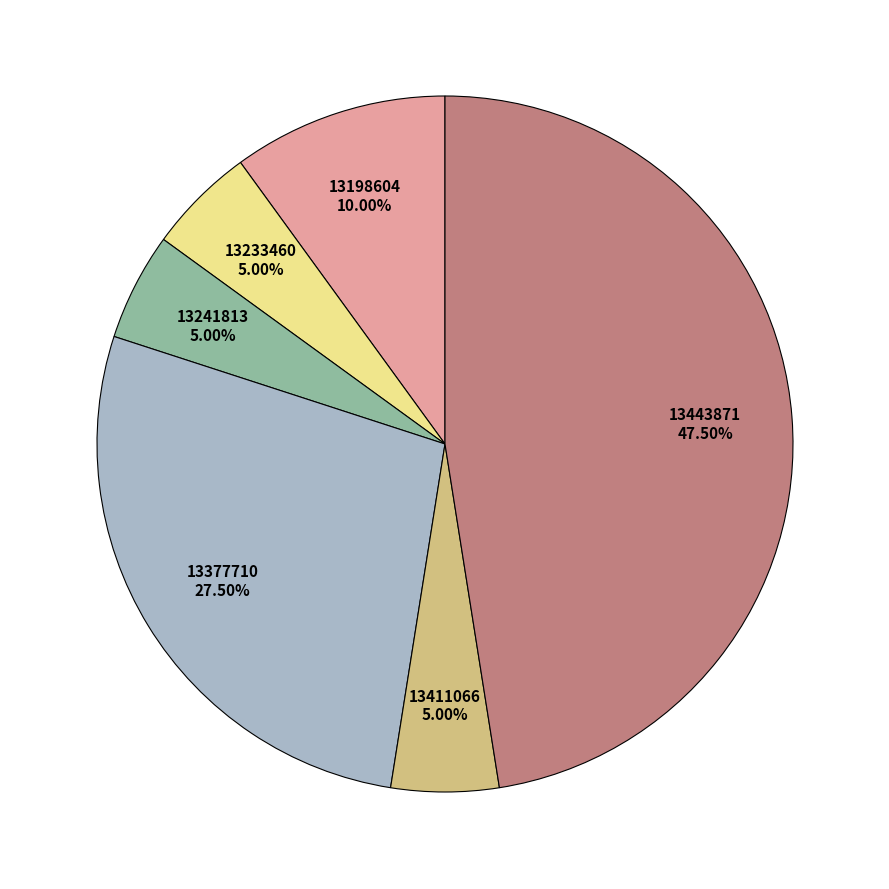

Does any single category account for the majority?

No